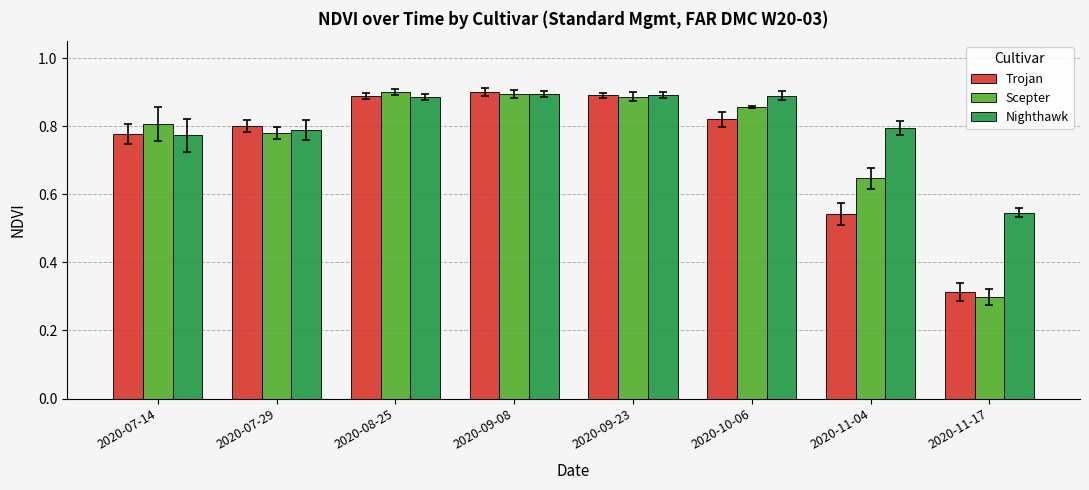

Where is Nighthawk nearest to the value 0?

2020-11-17